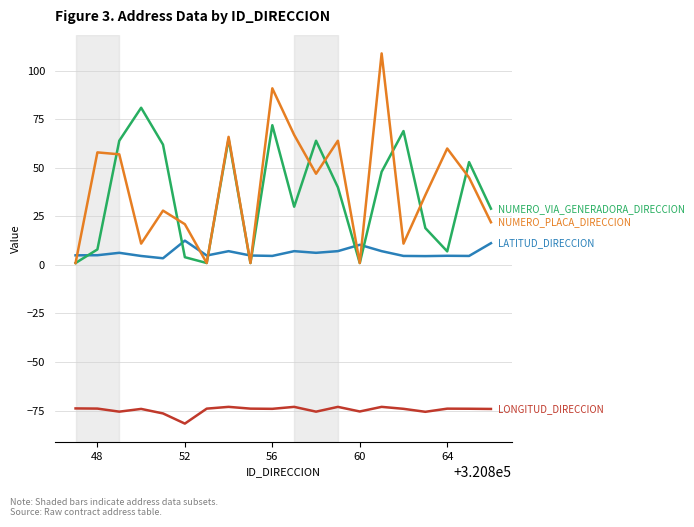

What is the maximum value shown in the chart?

109.0